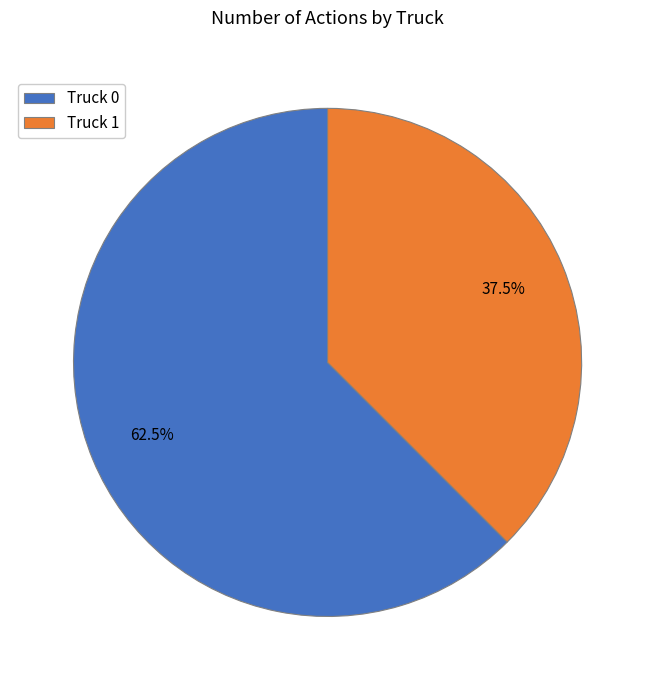

Which has a higher value, Truck 0 or Truck 1?

Truck 0